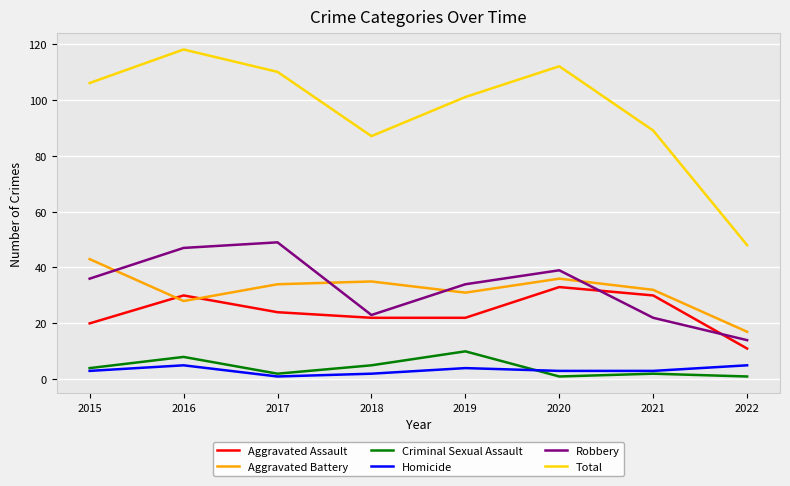

True or false: Total and Robbery intersect in this chart.

False